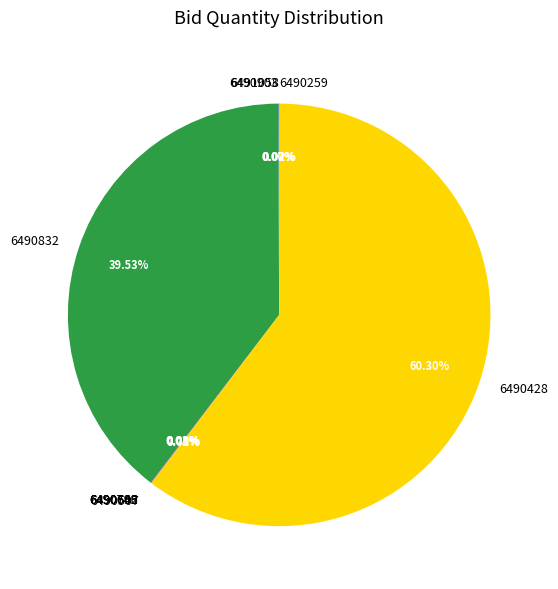

Is there a majority slice in this chart?

Yes